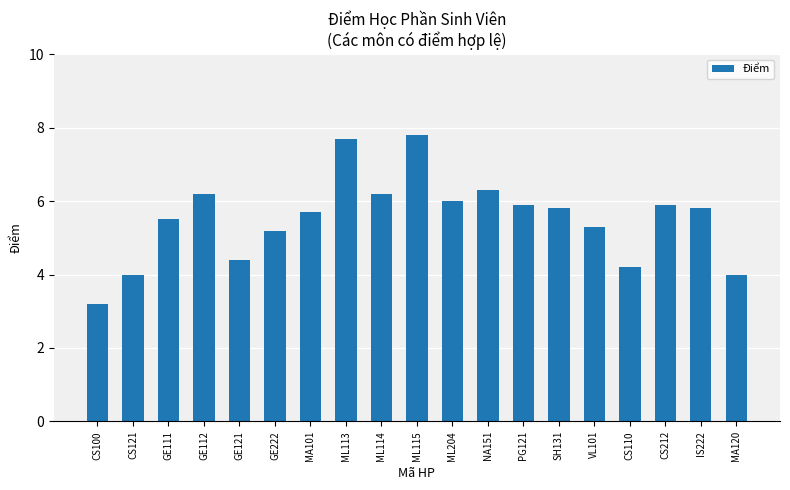

The value at ML204 is 6.0. True or false?

True